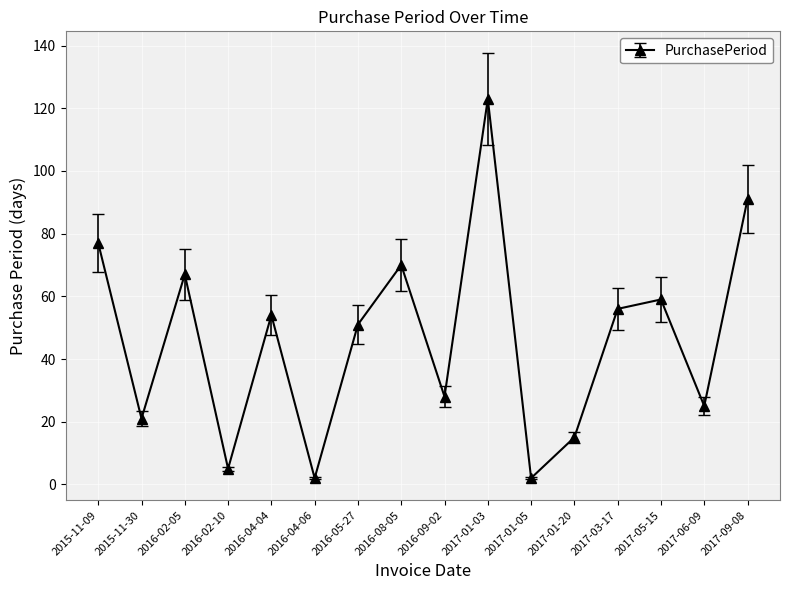

How many distinct data groups are displayed?

1